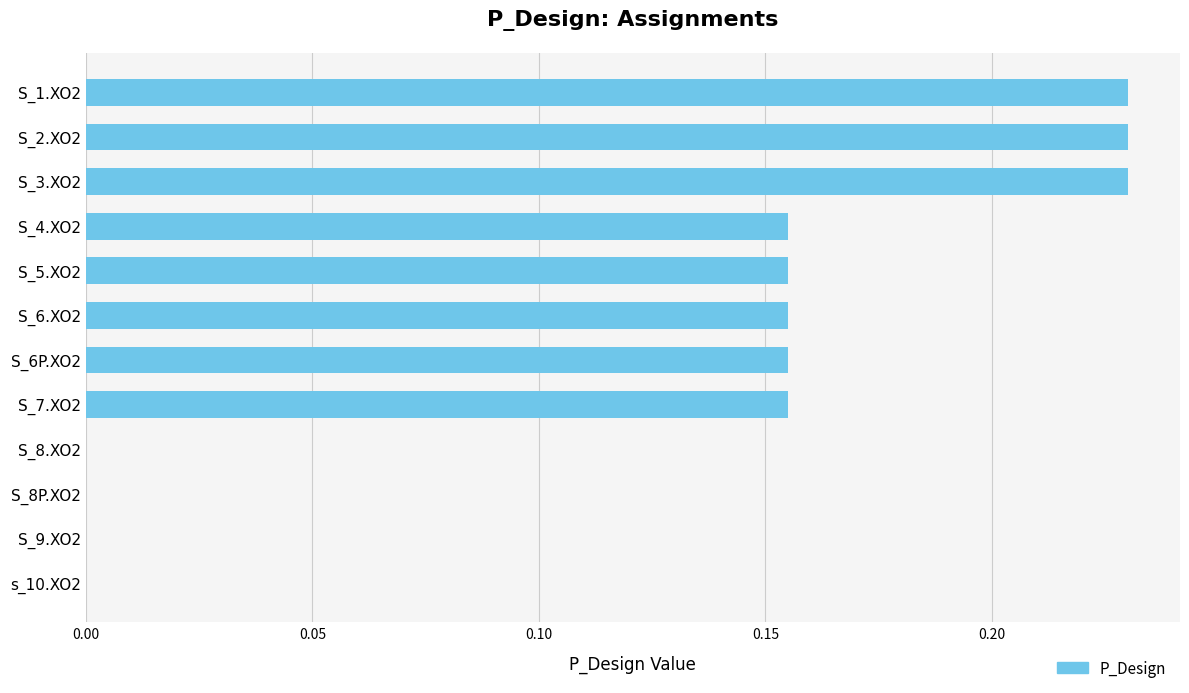

What is the sum of all values?

1.5